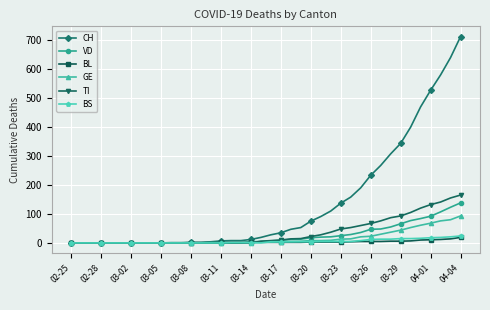

Which series has the largest total across all categories?

CH